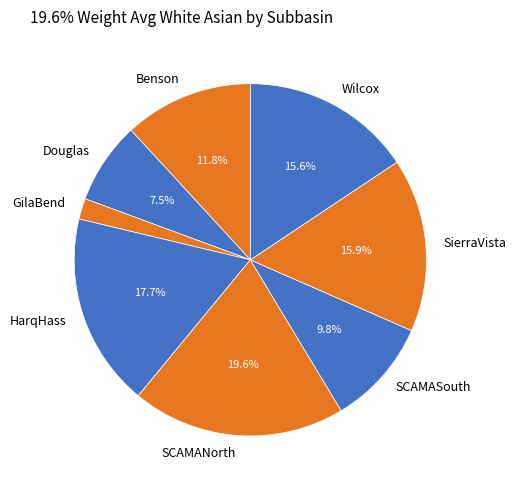

What is the smallest slice in the pie chart?

GilaBend